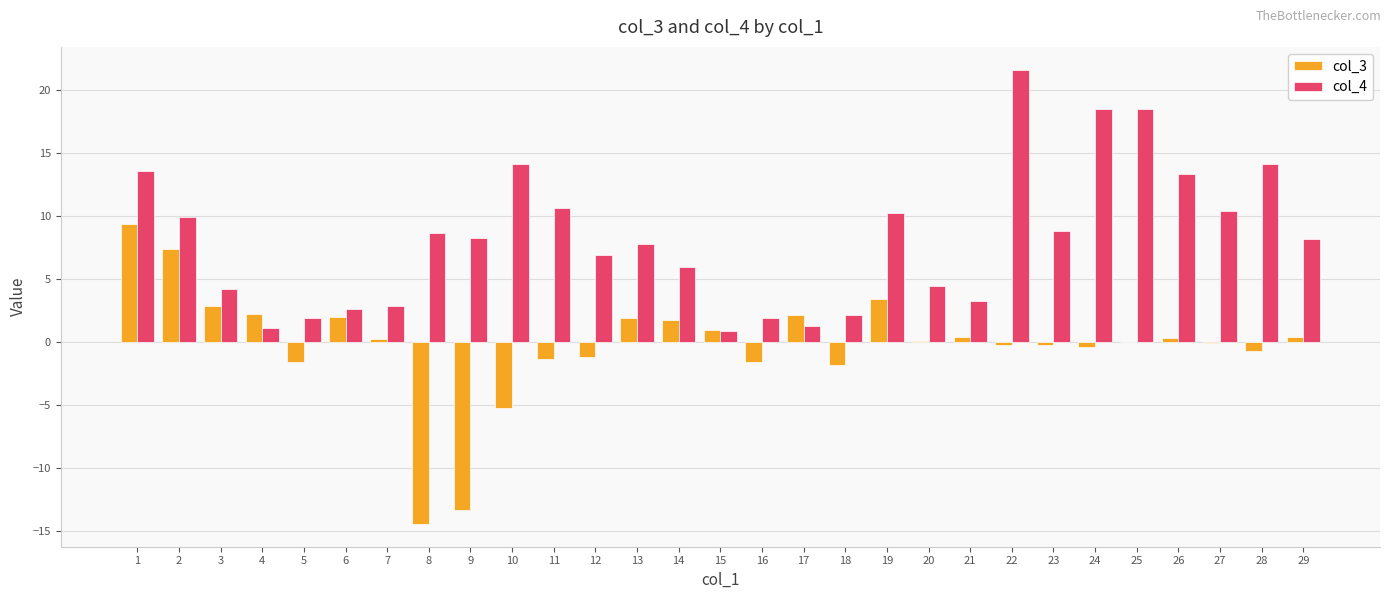

Which series has the largest total across all categories?

col_4